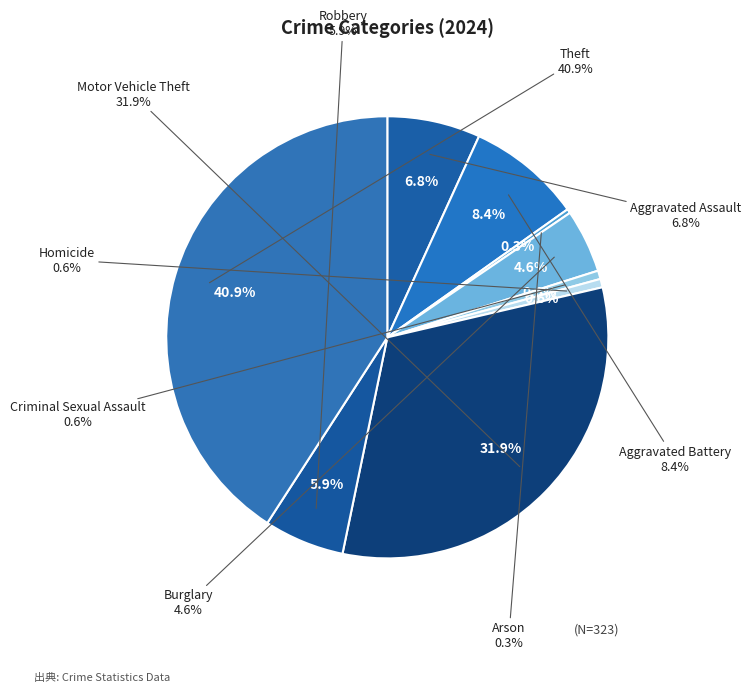

True or false: Motor Vehicle Theft accounts for 19% of the total.

False